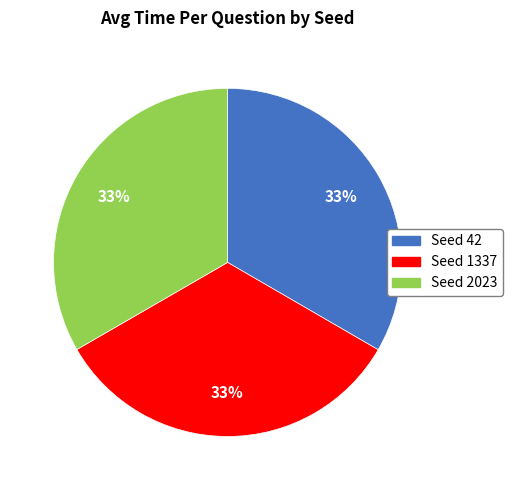

To the nearest percent, what portion does Seed 1337 represent?

33%